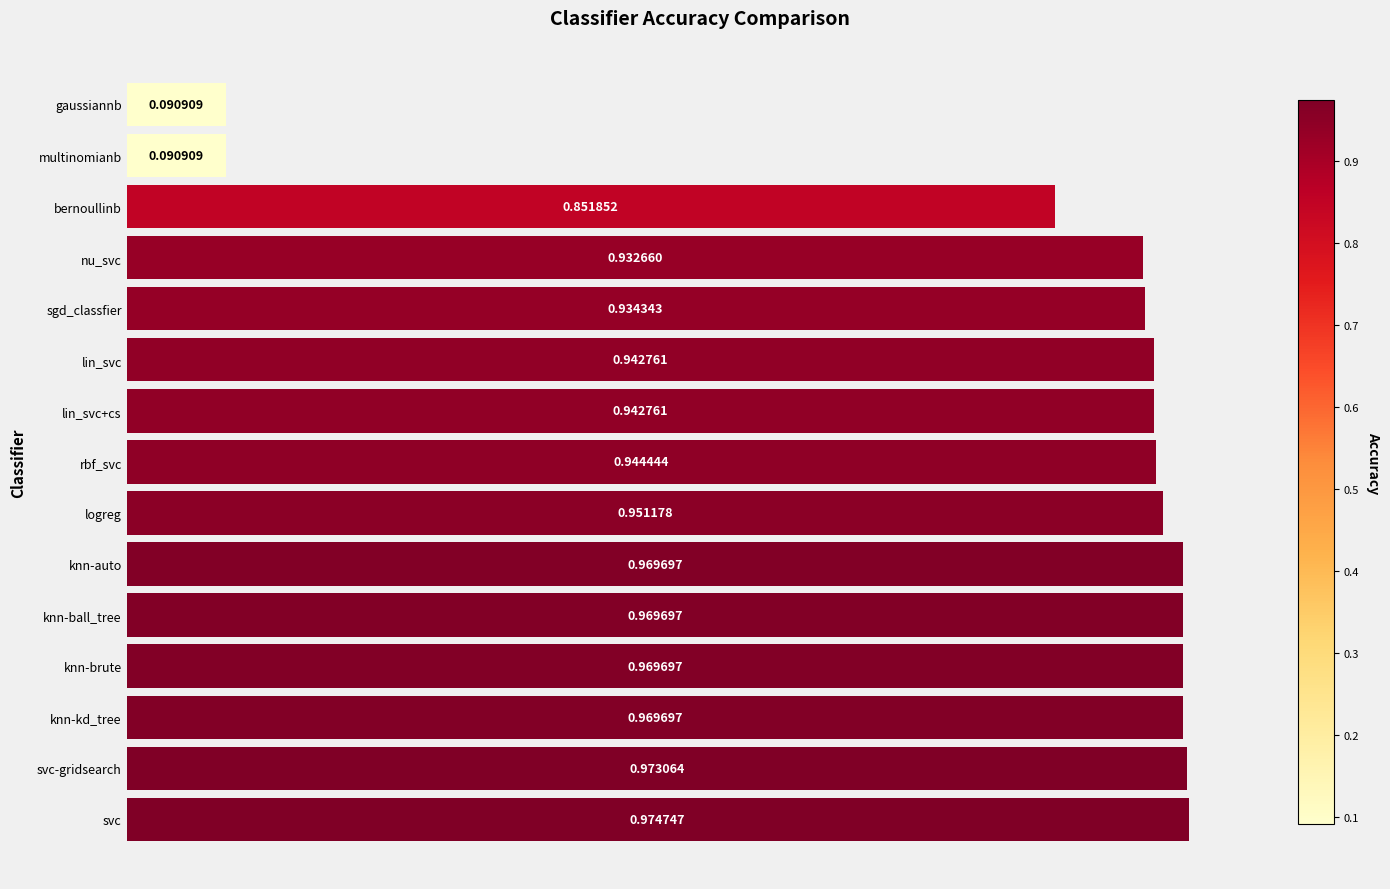

Which label corresponds to the largest value in the chart?

svc